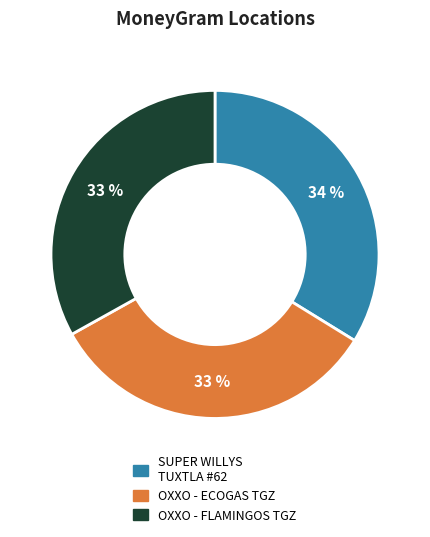

Approximately how many times larger is the value at OXXO - ECOGAS TGZ compared to OXXO - FLAMINGOS TGZ?

1.0